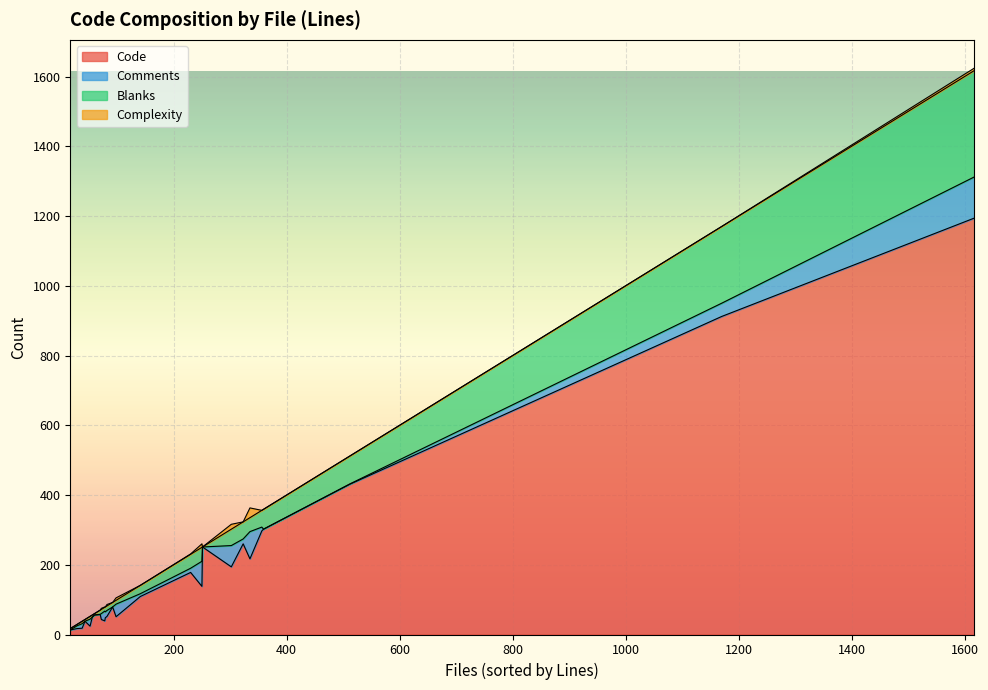

What is the highest value of the Code series?

1194